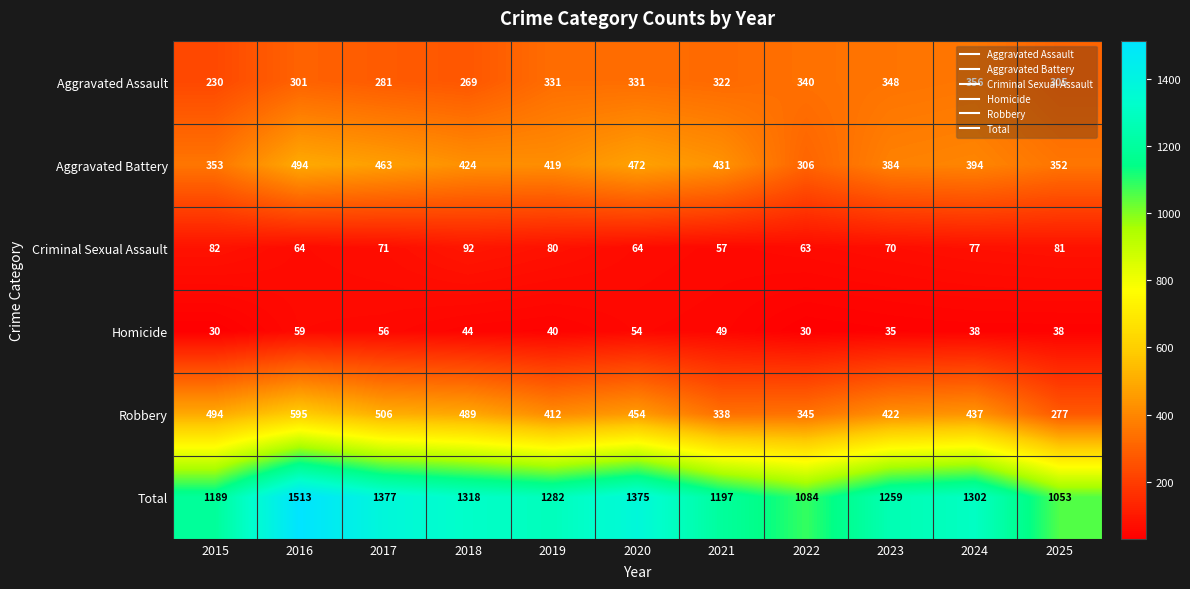

The value of Criminal Sexual Assault at 2020 is 92. True or false?

False